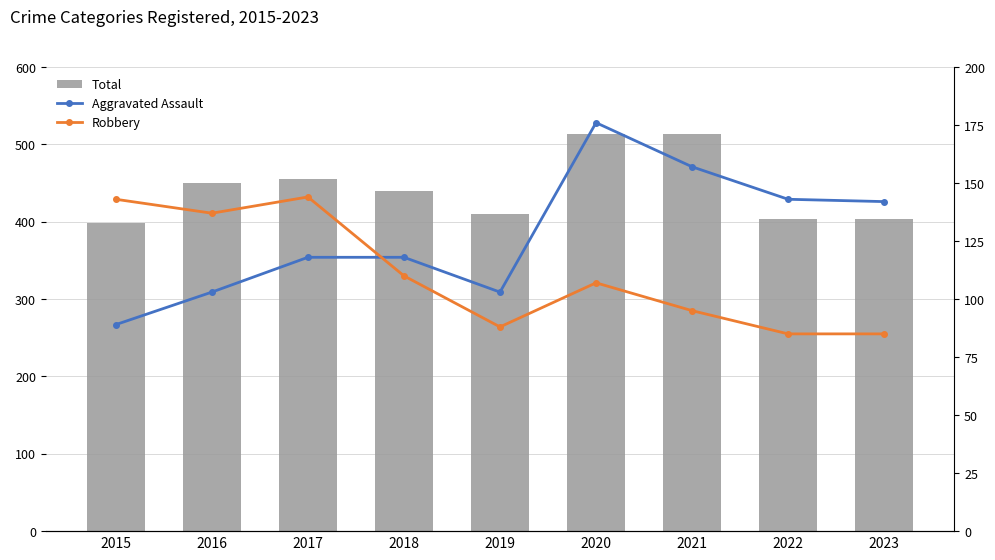

How many groups of bars are there?

9